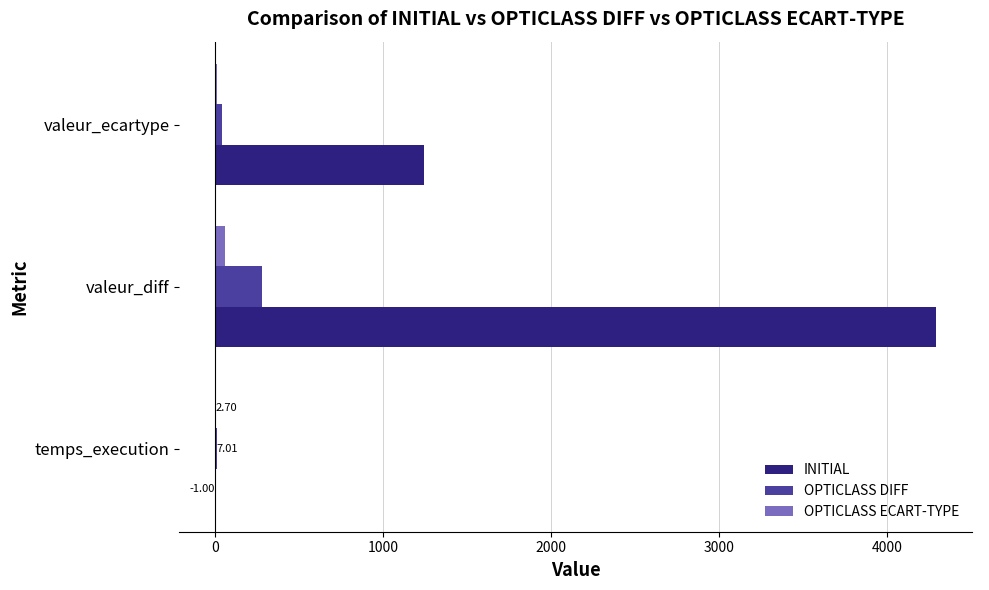

Which category has the highest value in the OPTICLASS DIFF series?

valeur_diff